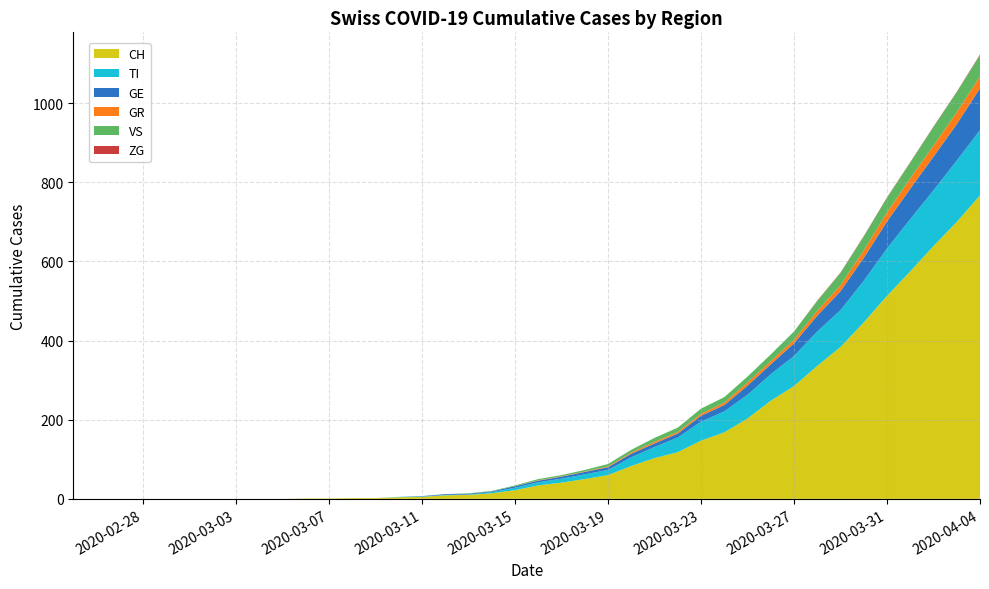

Reading left to right, list all the values displayed in this chart.

CH: 0	0	0	0	0	0	0	0	0	0	1	1	2	2	4	5	9	10	14	22	34	41	50	60	83	103	118	147	168	203	248	285	336	384	446	513	575	639	700	767
TI: 0	0	0	0	0	0	0	0	0	0	0	0	0	0	1	1	1	1	3	6	8	10	12	13	22	28	37	48	53	60	67	76	87	93	105	120	132	141	155	165
GE: 0	0	0	0	0	0	0	0	0	0	0	0	0	0	0	1	2	2	2	4	4	5	6	7	9	9	10	15	16	23	25	32	40	48	58	68	77	85	92	106
GR: 0	0	0	0	0	0	0	0	0	0	0	0	0	0	0	0	0	0	0	0	1	1	1	2	3	4	4	5	6	8	8	9	12	15	19	23	26	28	30	30
VS: 0	0	0	0	0	0	0	0	0	0	0	0	0	0	0	0	0	1	1	2	3	3	4	6	7	10	11	13	14	15	17	21	25	31	35	37	40	47	51	53
ZG: 0	0	0	0	0	0	0	0	0	0	0	0	0	0	0	0	0	0	0	0	0	0	0	0	0	0	0	0	0	0	0	0	1	1	1	1	1	1	1	2